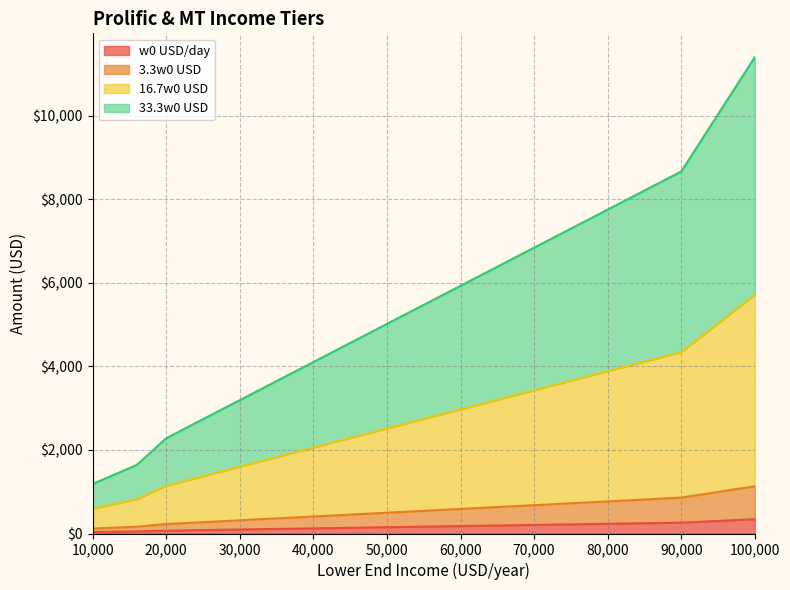

How many lines are shown in the chart?

4